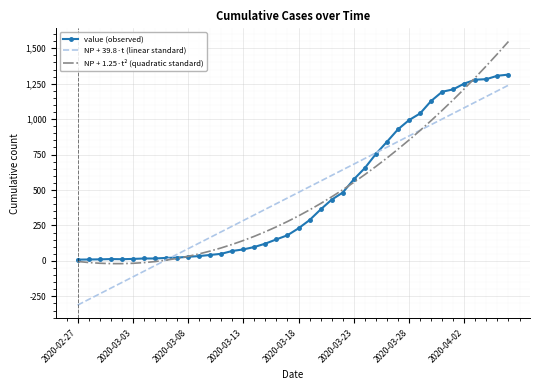

How many intersections are there between NP + 1.25·t² (quadratic standard) and NP + 39.8·t (linear standard)?

2